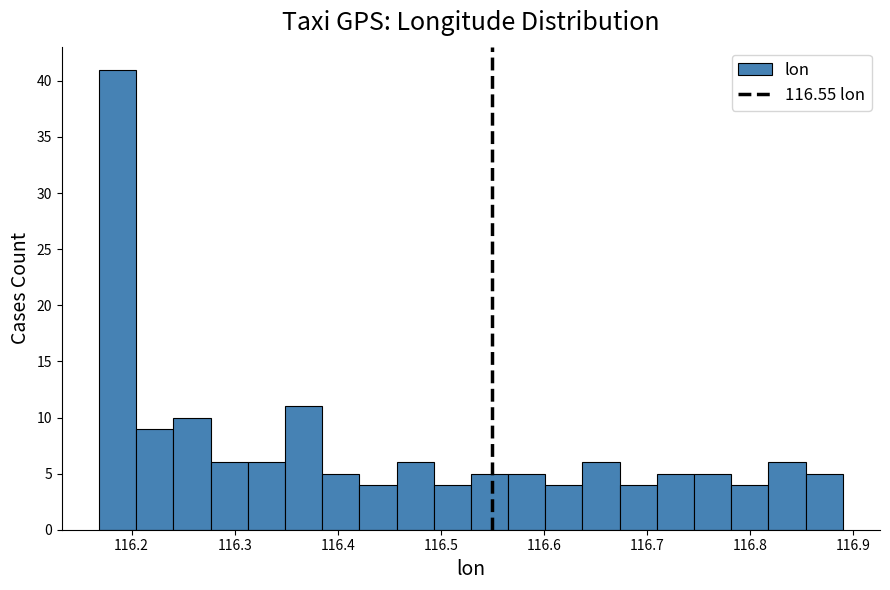

Read against the x-axis, roughly where is the centre of the tallest bar?

116.19